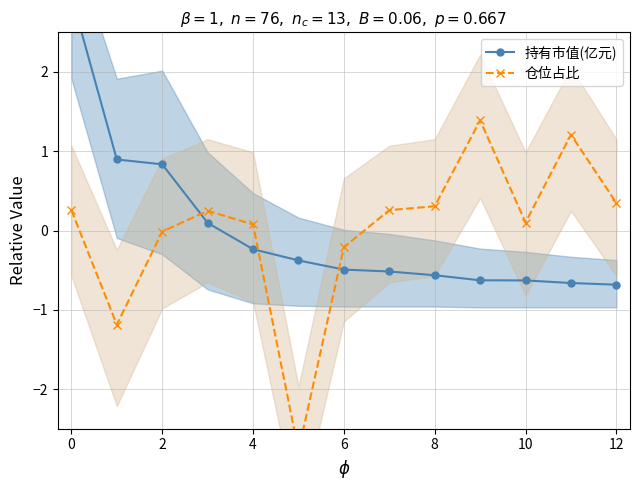

At how many categories does at least one series exceed 1?

3